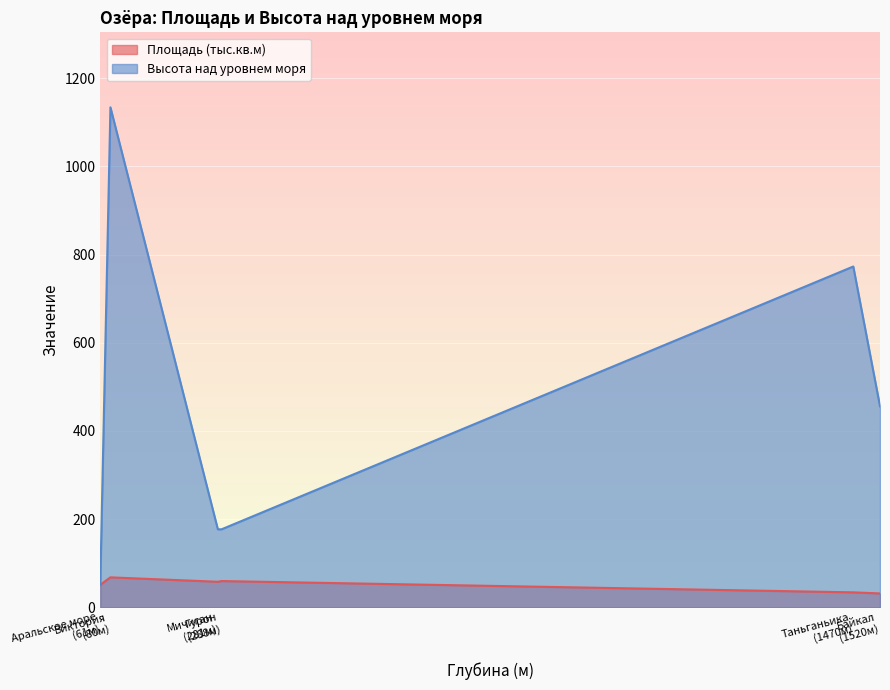

The value of Высота над уровнем моря at Аральское море is 80.6. True or false?

False